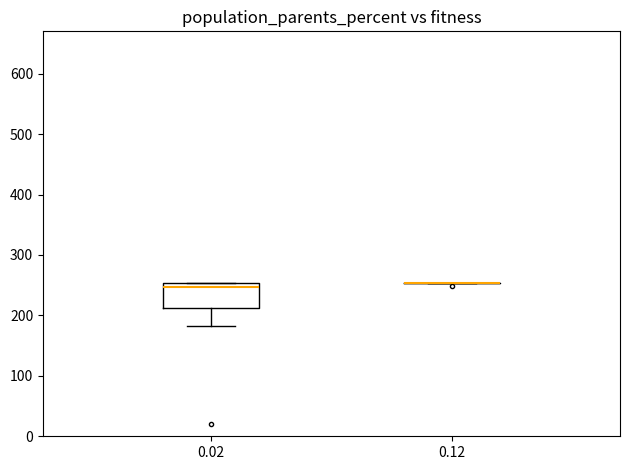

Which box is the tallest, from its lower edge to its upper edge?

0.02